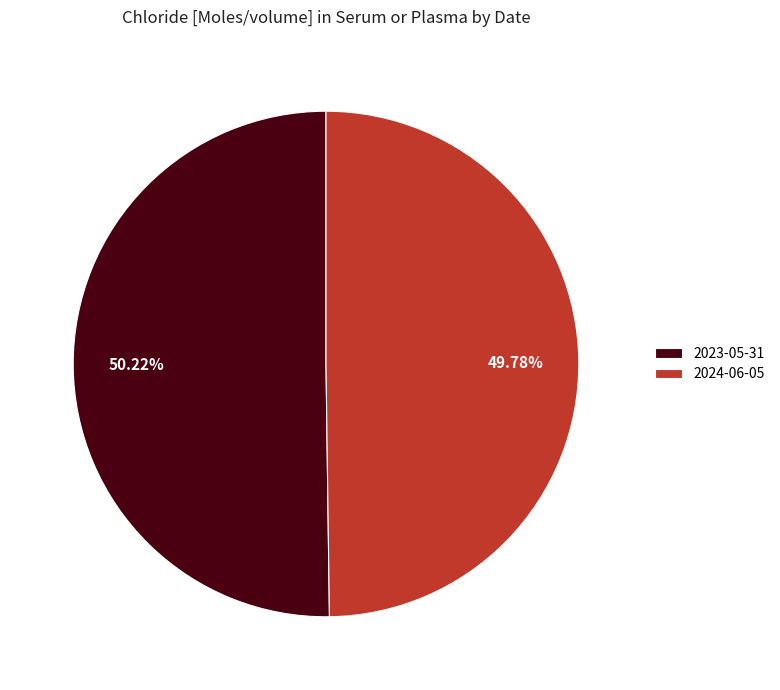

How many segments does this pie chart have?

2